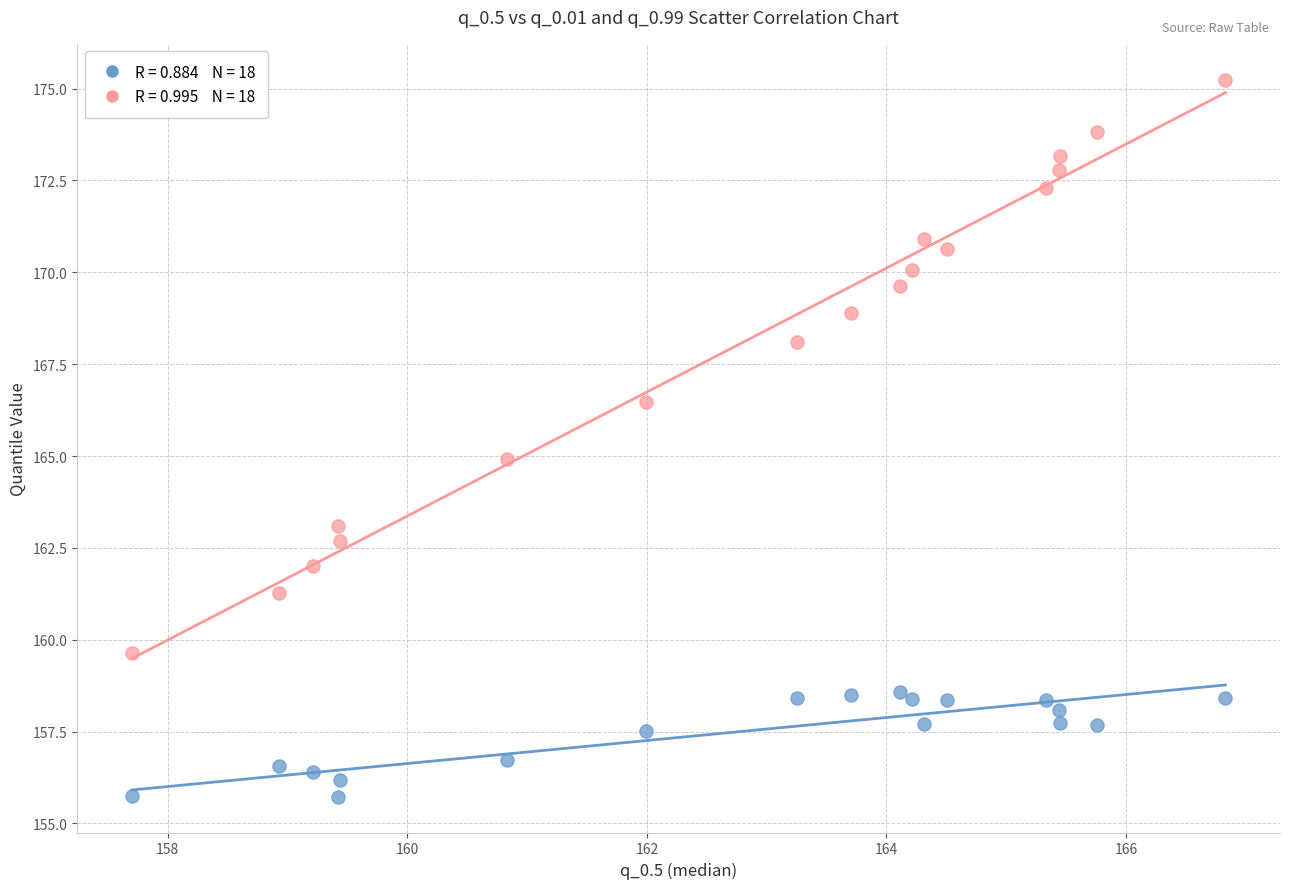

Across all data points, what is the range of Y values (max minus min)?

19.5